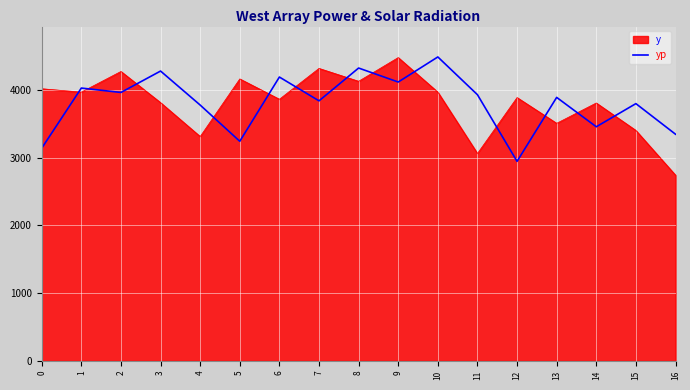

What is the lowest value of the yp series?

2943.8